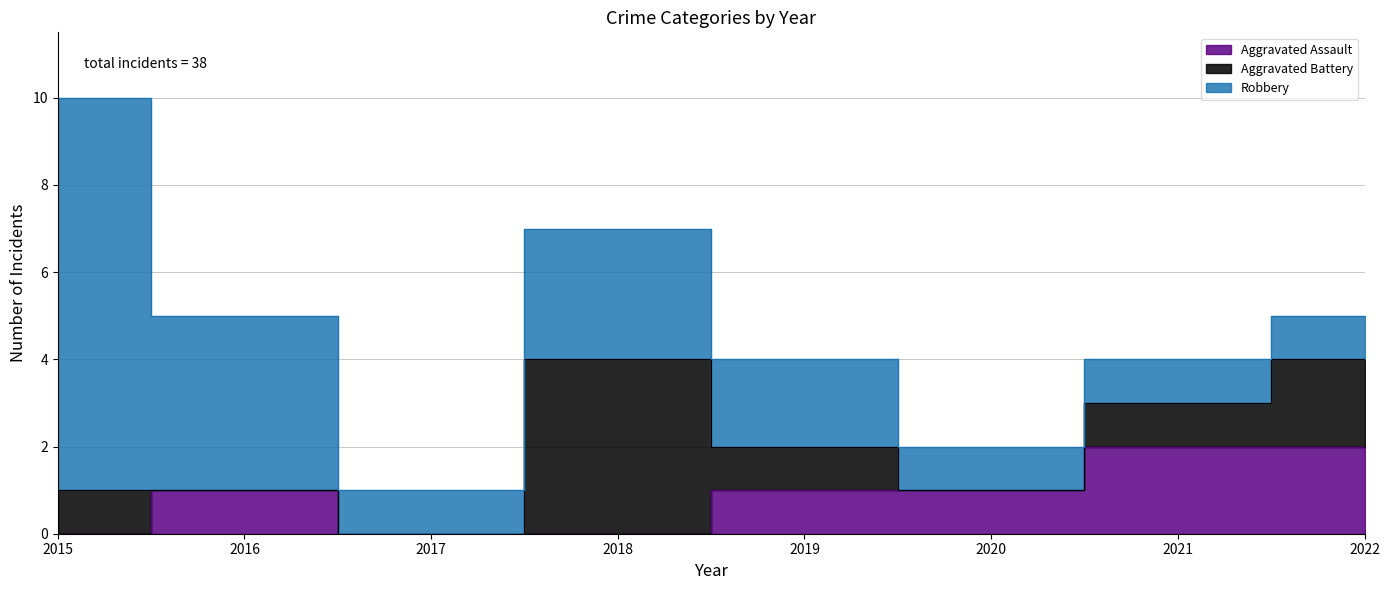

At which category does Robbery reach its first local peak?

2018